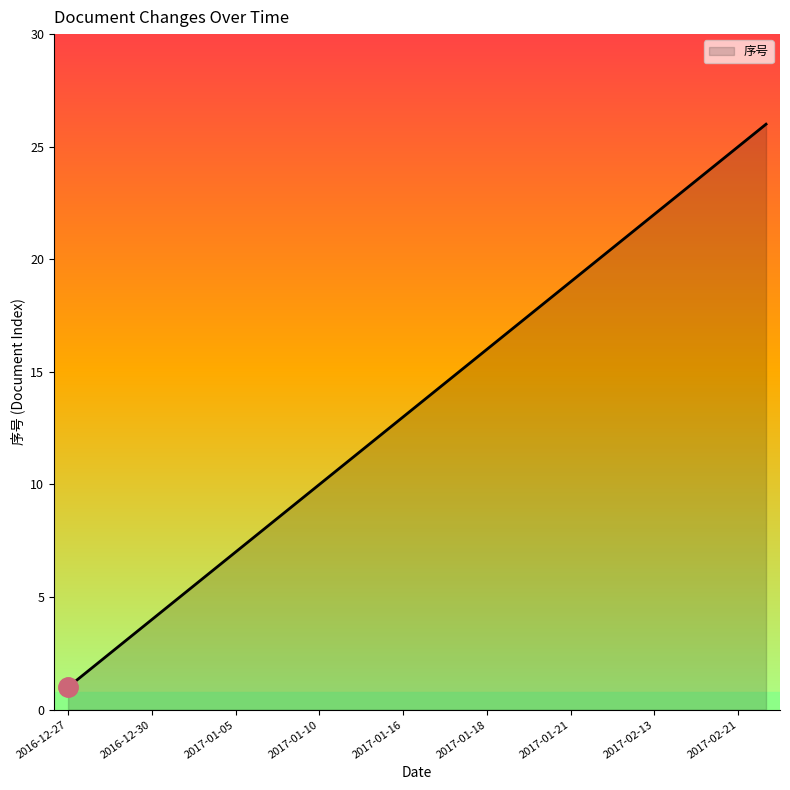

Reading left to right, what are all the values shown in this chart?

1	2	3	4	5	6	7	8	9	10	11	12	13	14	15	16	17	18	19	20	21	22	23	24	25	26